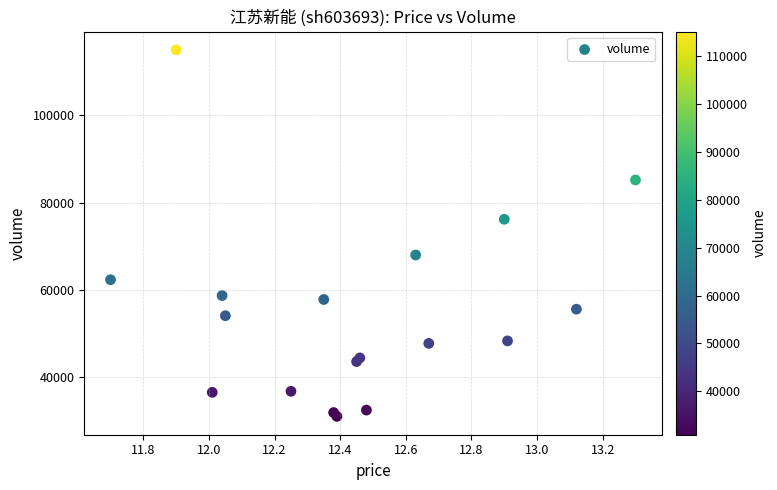

What Y value in the scatter plot is closest to 73011?

76191